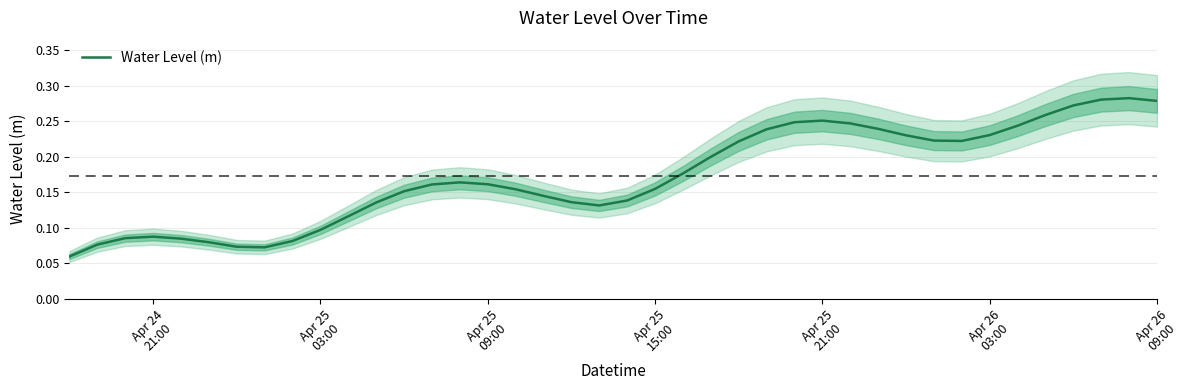

True or false: the data shows 0.3 at 23.

False